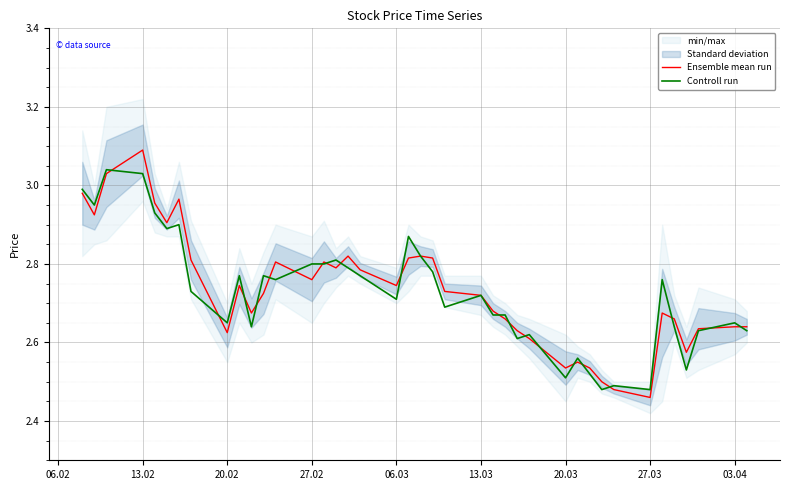

Count the number of categories in the chart.

40